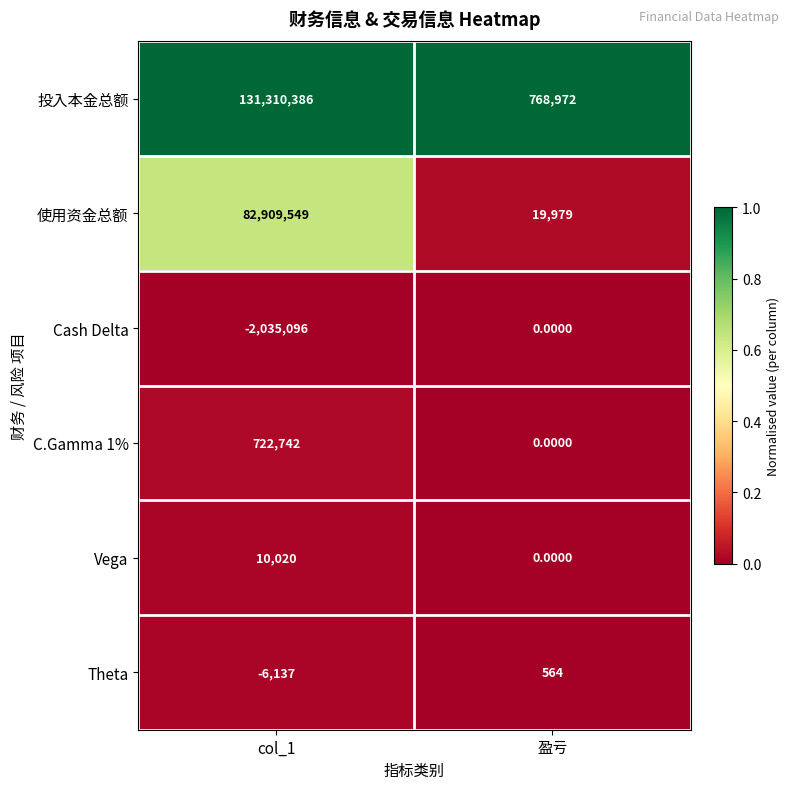

Is the value of Theta at 盈亏 greater than the value of 使用资金总额 at 盈亏?

No